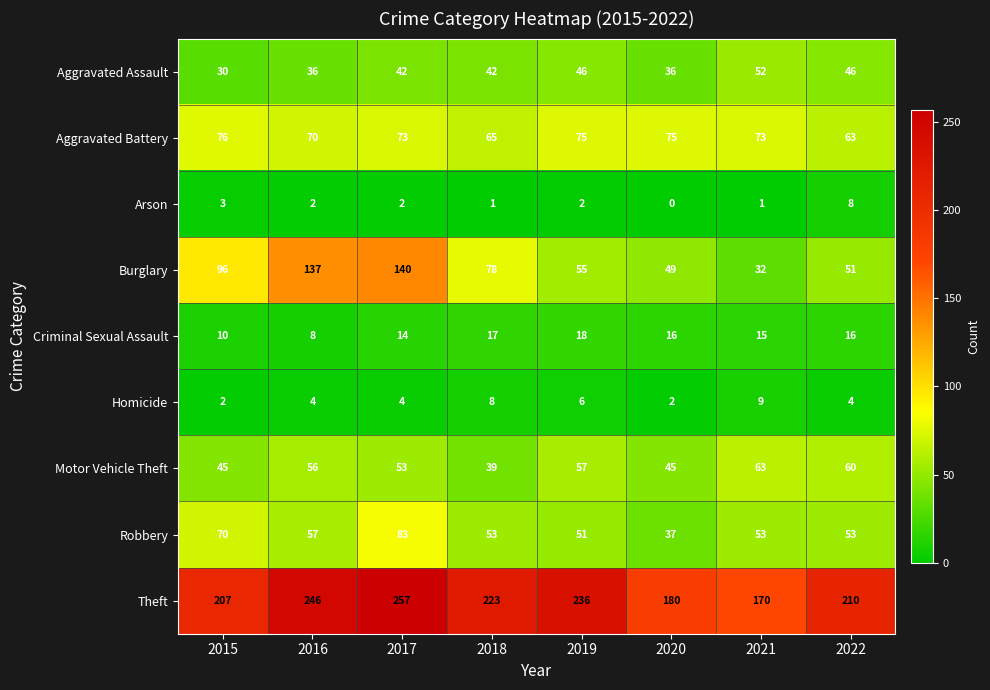

At which label does Burglary first exceed 78?

2015